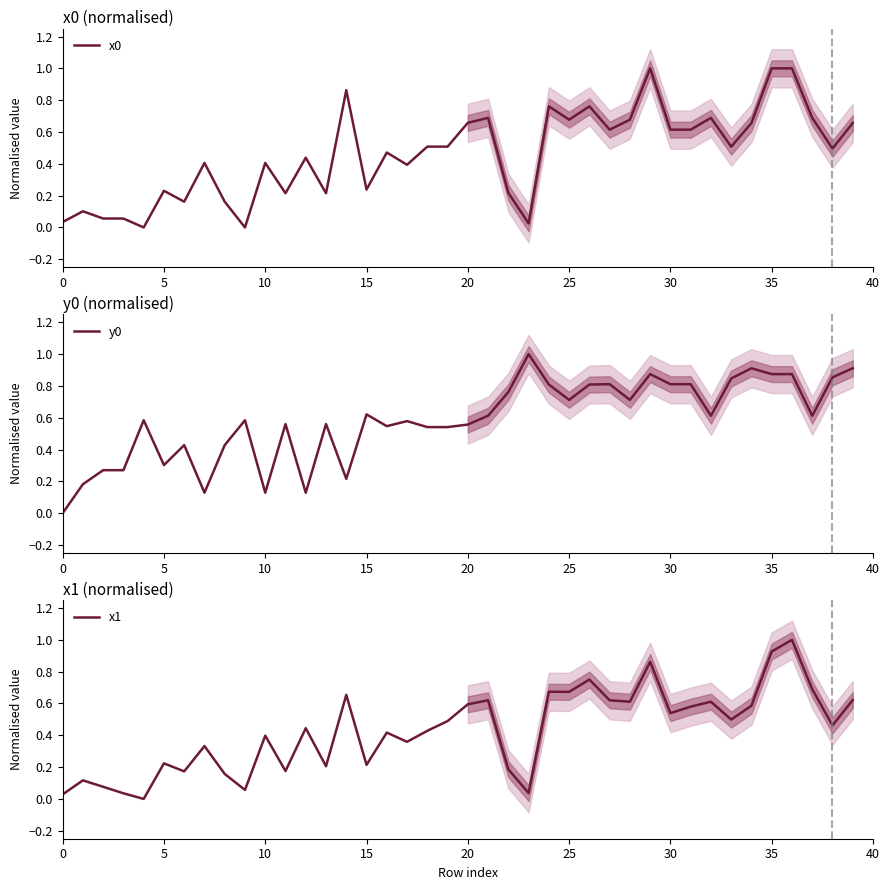

True or false: x0 has more than 1 interior local peaks.

True